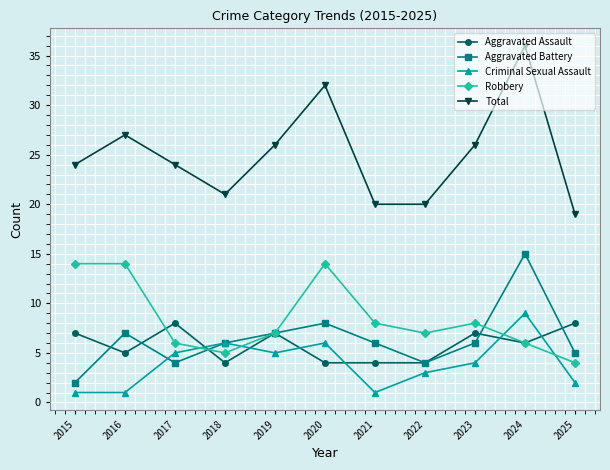

Is the value of Criminal Sexual Assault at 2016 greater than the value of Aggravated Assault at 2025?

No